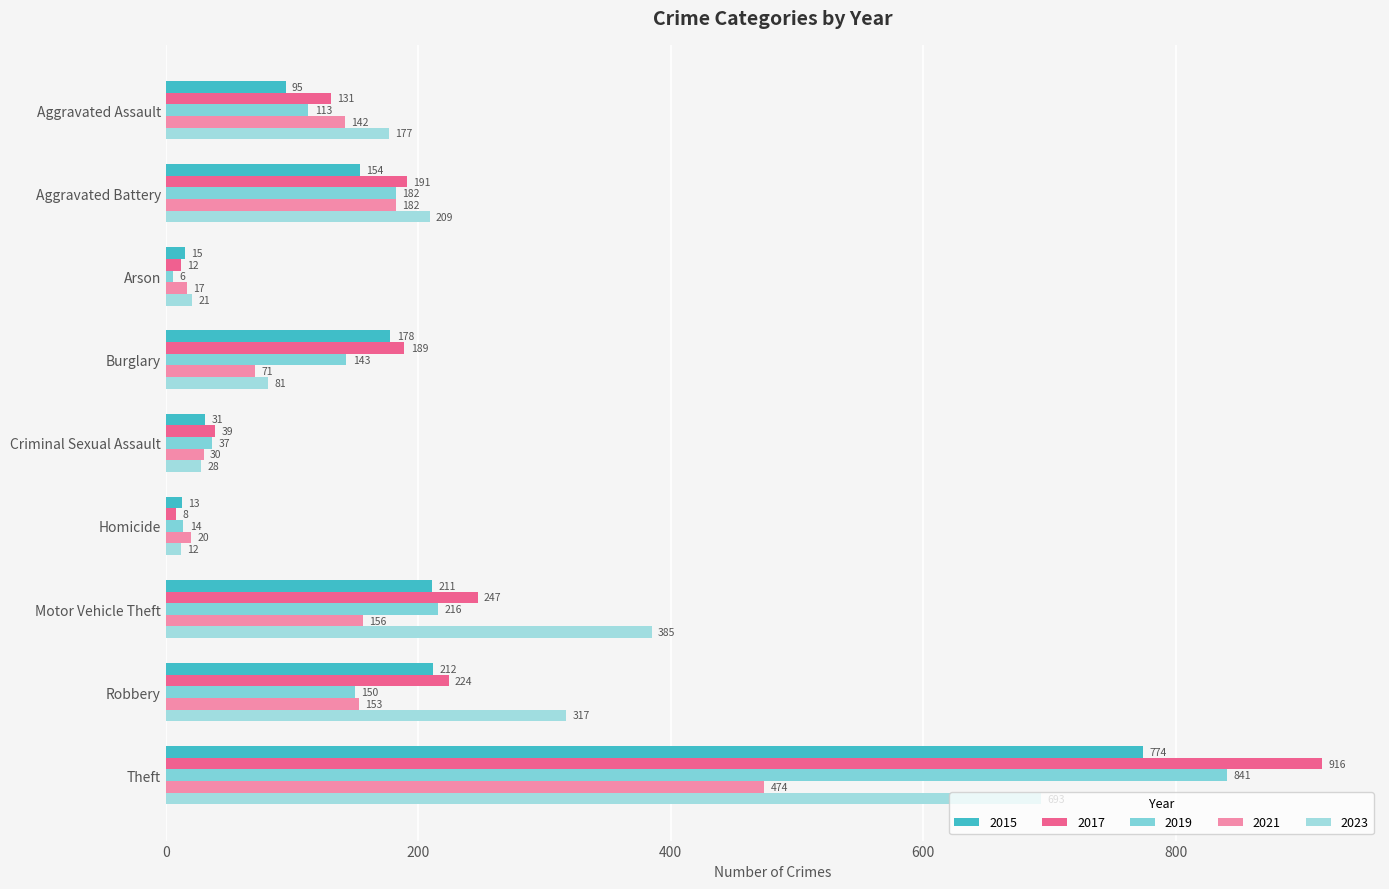

What is the total value across all series at Arson?

71